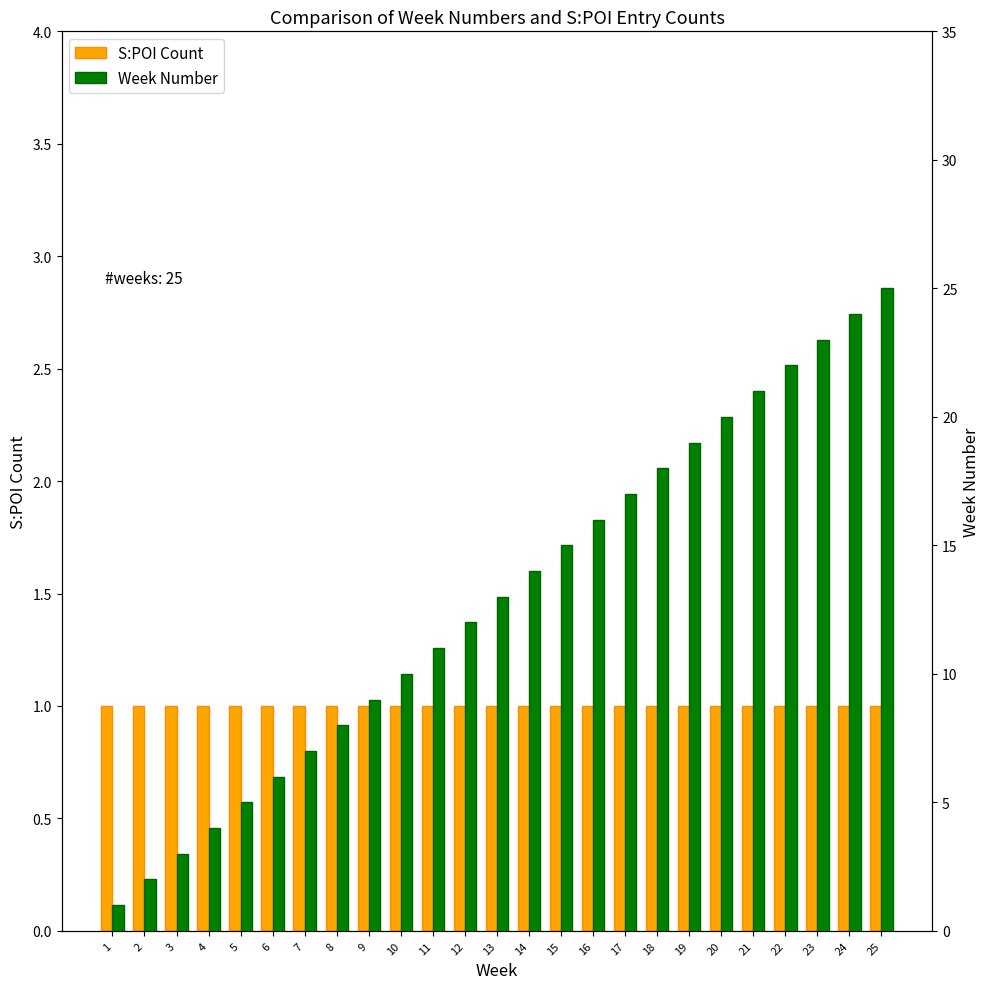

What are all the series names shown in the legend?

S:POI Count, Week Number